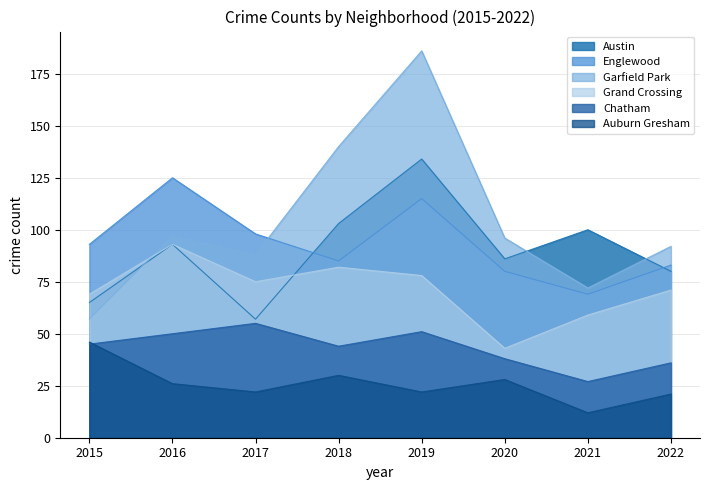

Where is the first local minimum for Austin?

2017